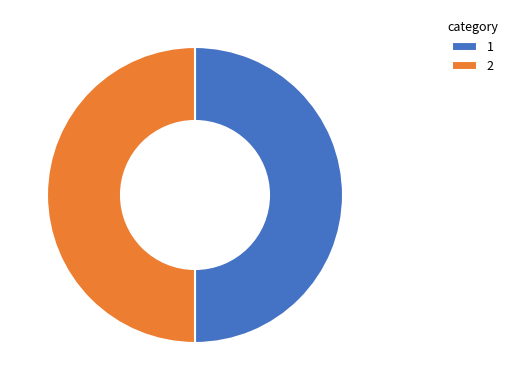

Is it true that 2 is 50% of the pie?

True